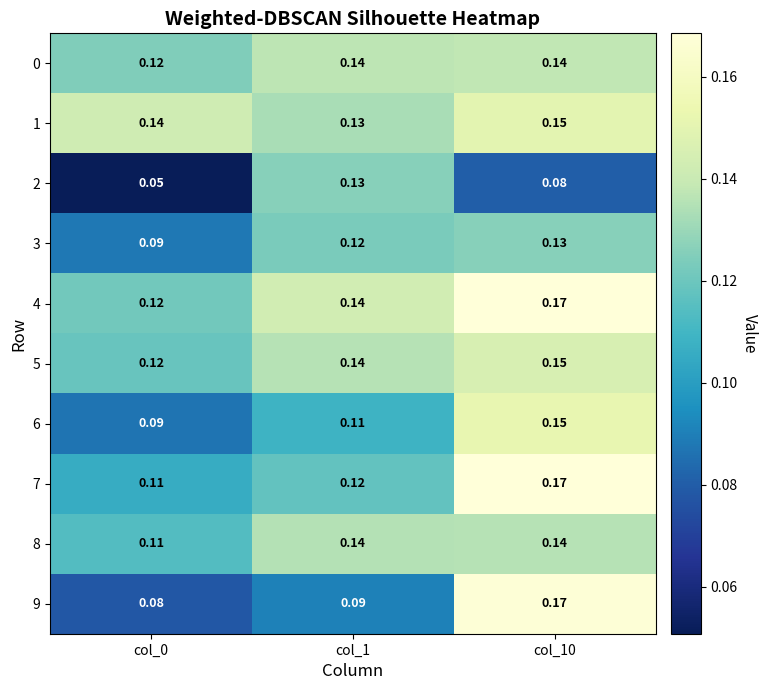

Which series has the widest spread of values?

9